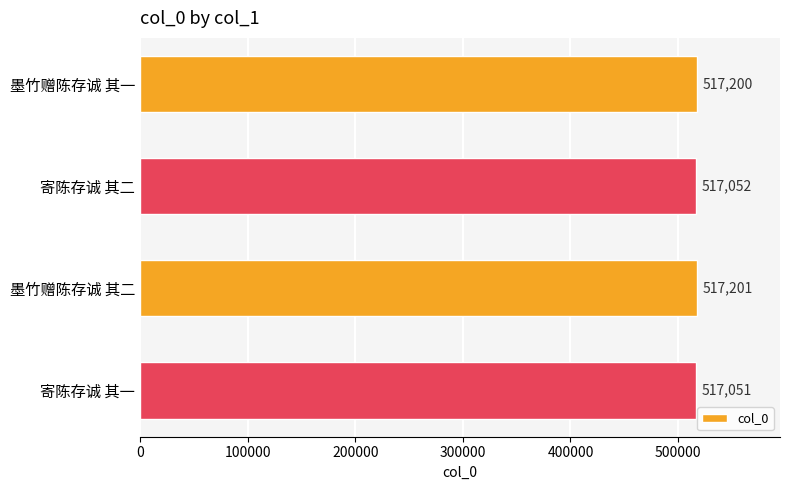

What is the difference between the maximum and second lowest values?

149